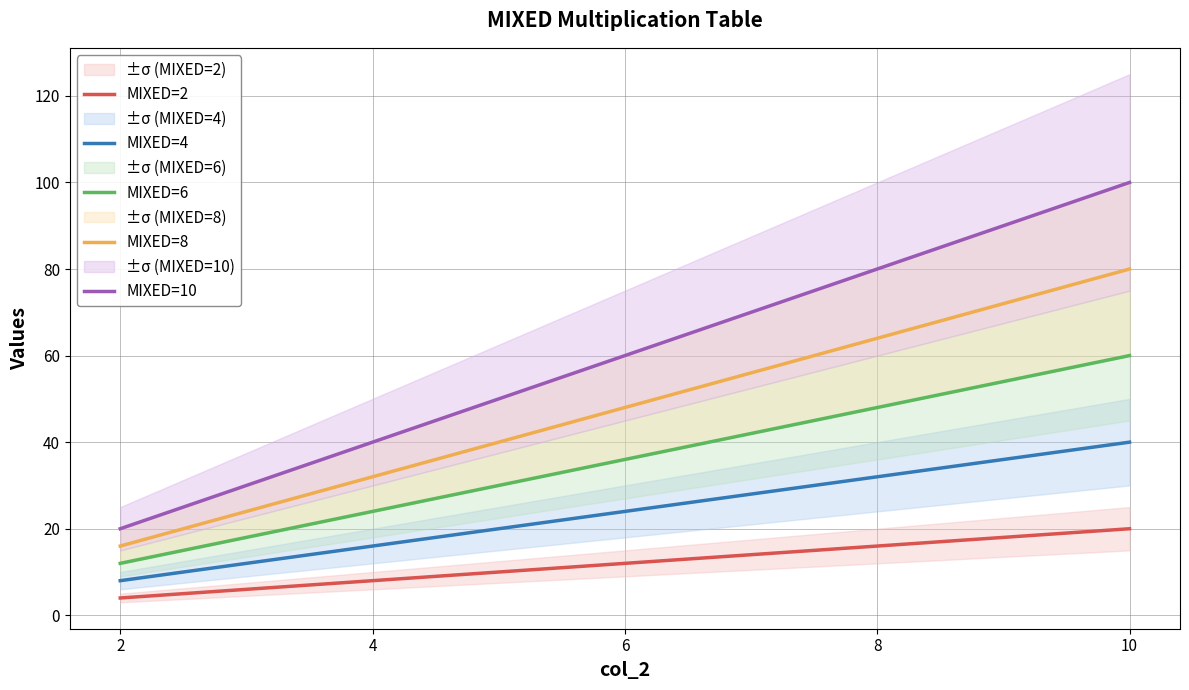

What is the value of the MIXED=4 point at the 3rd from the left?

24